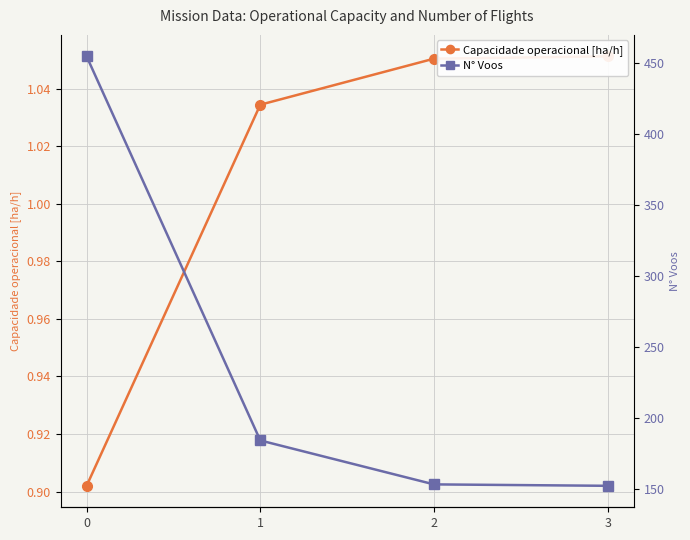

What is the difference between the Capacidade operacional [ha/h] values at 1 and 0?

0.1